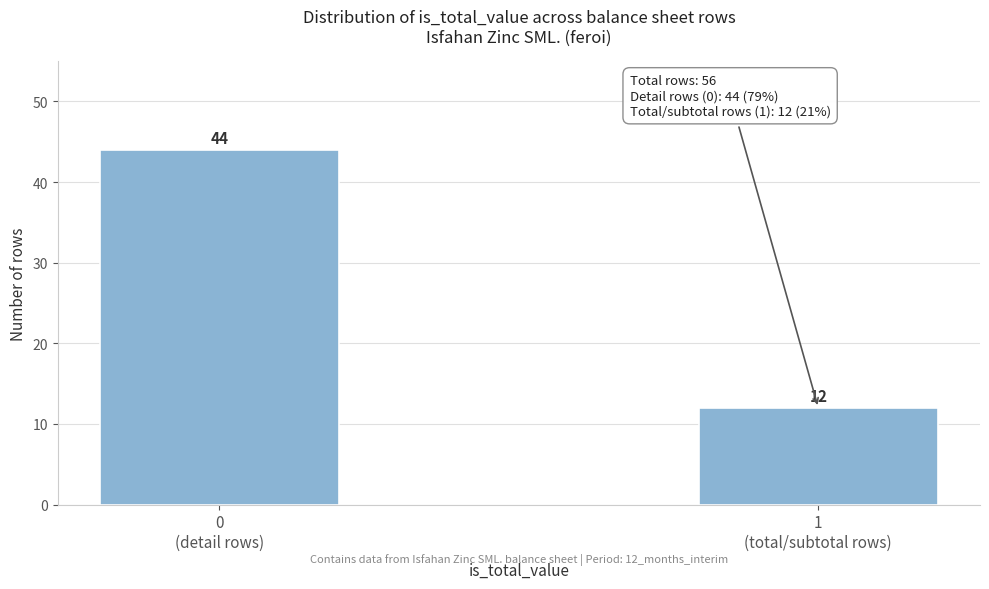

Reading right to left, extract all data points from this chart.

12	44